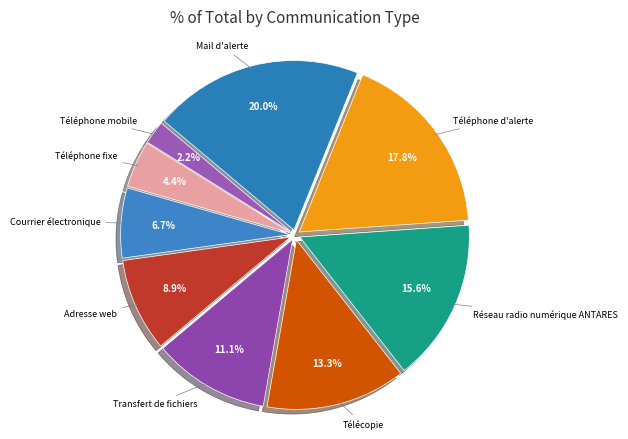

Which slice is the smallest?

Téléphone mobile